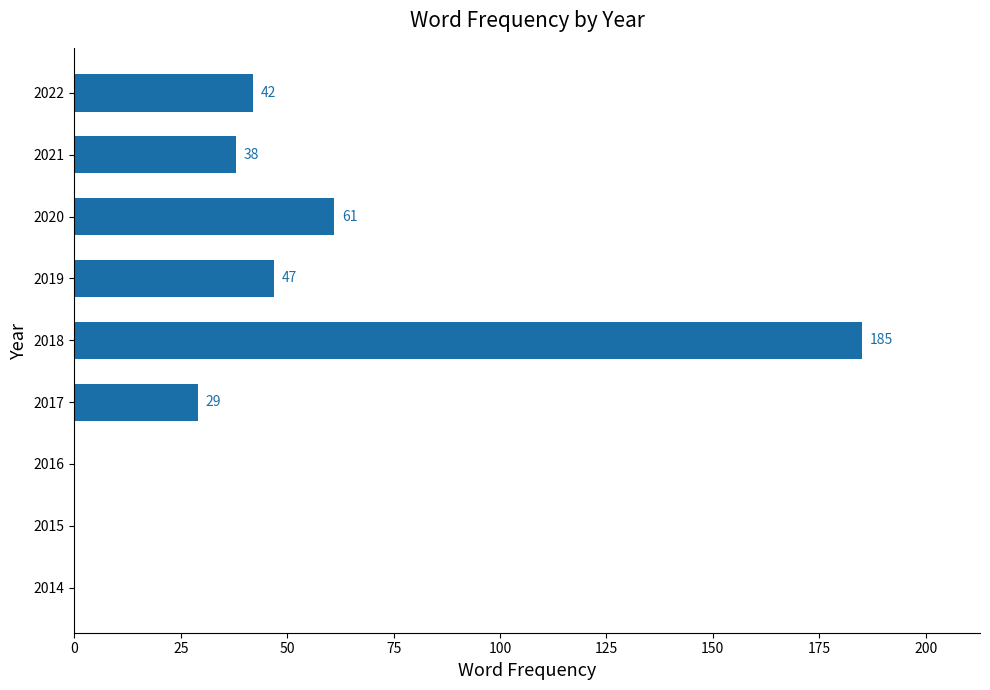

What is the greatest value displayed?

185